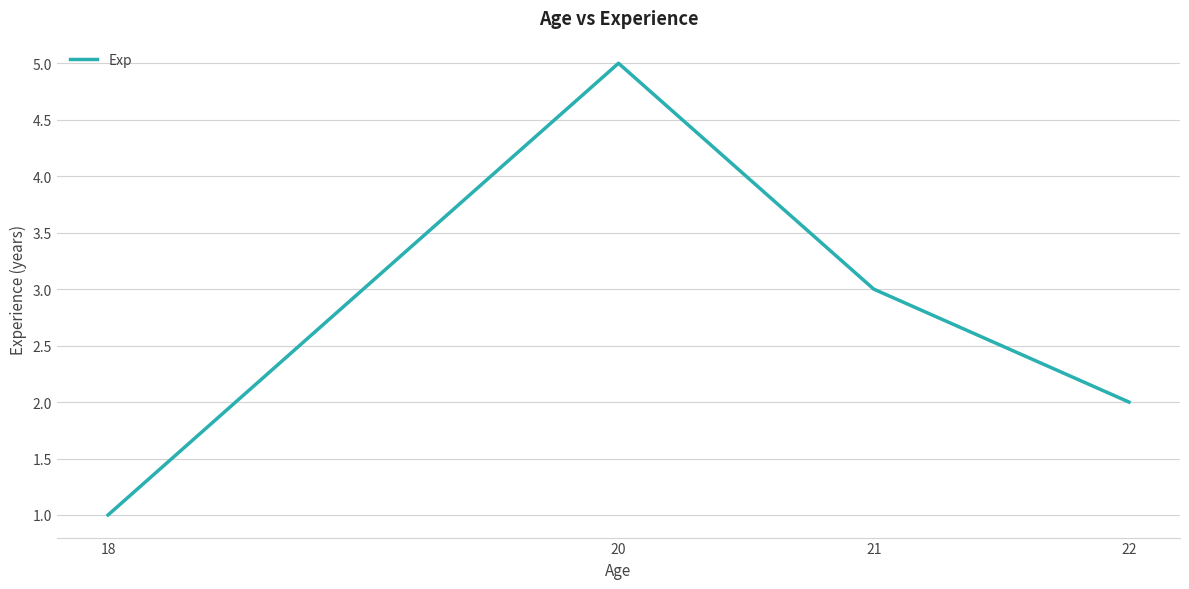

What value does the data have at 22?

2